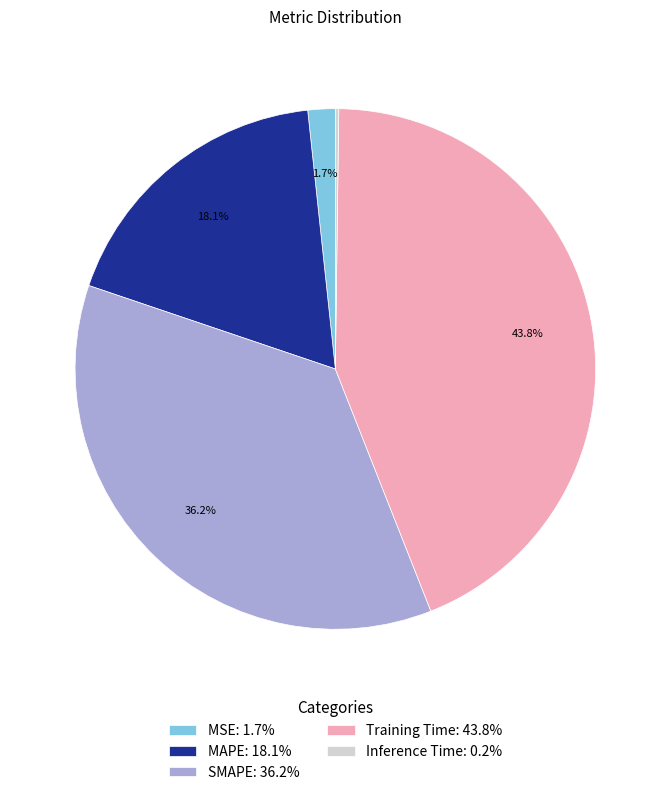

True or false: SMAPE accounts for 36% of the total.

True